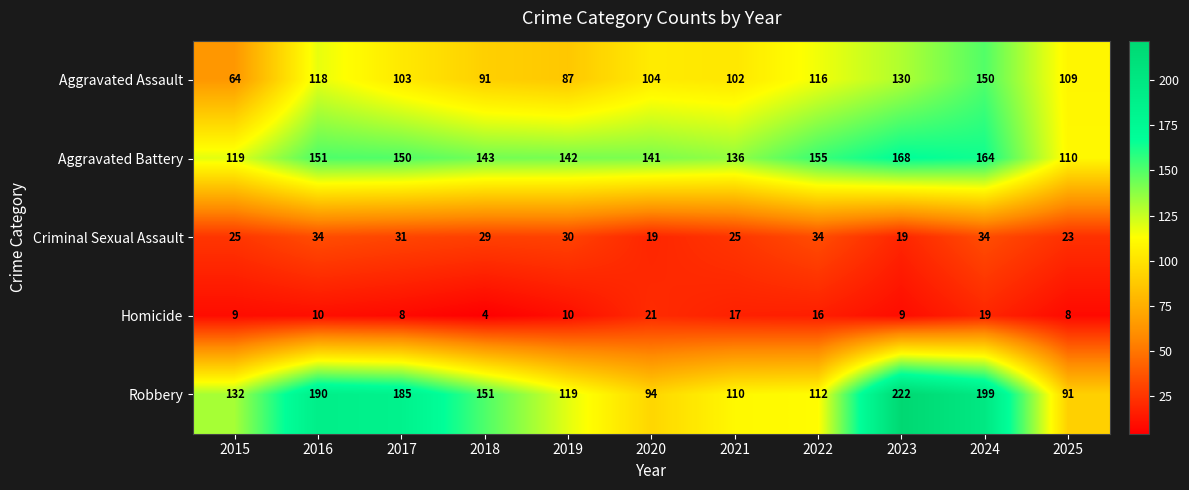

Which series has the largest range (max minus min)?

Robbery